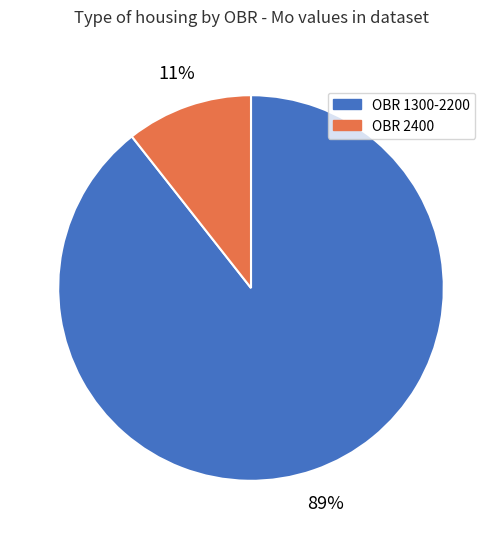

Does any single category account for the majority?

Yes